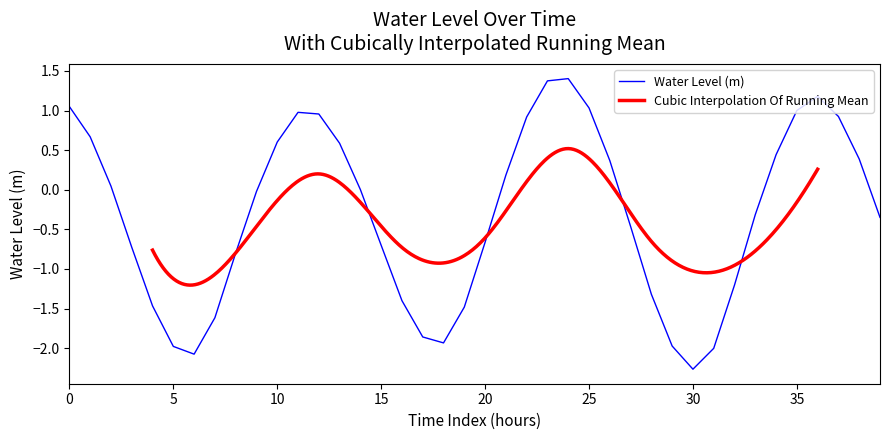

What is the minimum value for Water Level (m)?

-2.3